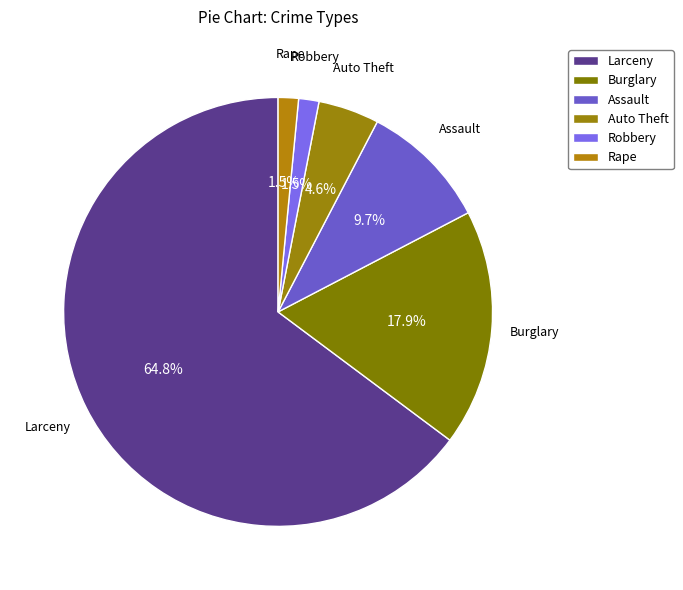

Count the number of slices in the pie.

6